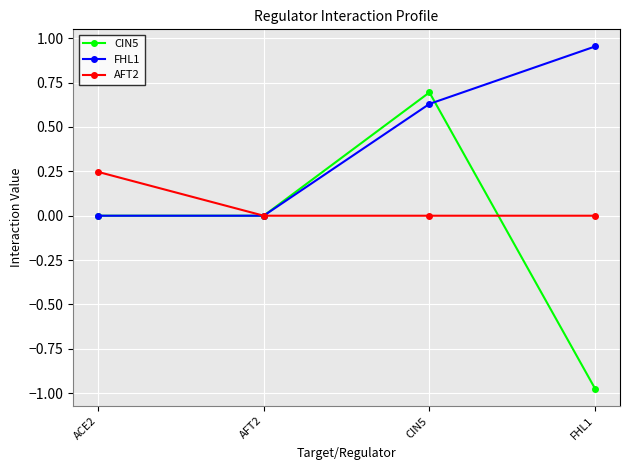

The FHL1 series shows 0.0 at ACE2. True or false?

True